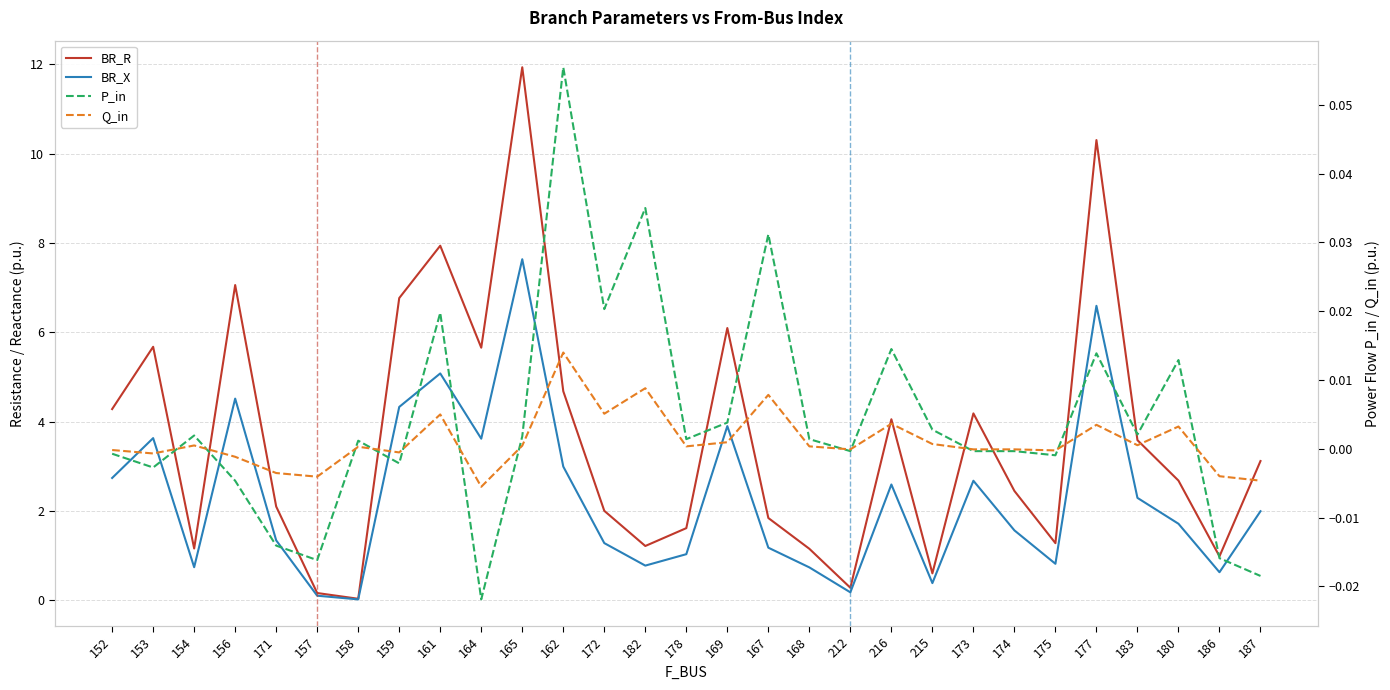

Reading left to right, list all the values displayed in this chart.

BR_R: 152=4.3	153=5.7	154=1.2	156=7.1	171=2.1	157=0.2	158=0.0	159=6.8	161=7.9	164=5.7	165=11.9	162=4.7	172=2.0	182=1.2	178=1.6	169=6.1	167=1.8	168=1.2	212=0.3	216=4.1	215=0.6	173=4.2	174=2.5	175=1.3	177=10.3	183=3.6	180=2.7	186=1.0	187=3.1
BR_X: 152=2.7	153=3.6	154=0.7	156=4.5	171=1.3	157=0.1	158=0.0	159=4.3	161=5.1	164=3.6	165=7.6	162=3.0	172=1.3	182=0.8	178=1.0	169=3.9	167=1.2	168=0.7	212=0.2	216=2.6	215=0.4	173=2.7	174=1.6	175=0.8	177=6.6	183=2.3	180=1.7	186=0.6	187=2.0
P_in: 152=-0.0	153=-0.0	154=0.0	156=-0.0	171=-0.0	157=-0.0	158=0.0	159=-0.0	161=0.0	164=-0.0	165=0.0	162=0.1	172=0.0	182=0.0	178=0.0	169=0.0	167=0.0	168=0.0	212=-0.0	216=0.0	215=0.0	173=-0.0	174=-0.0	175=-0.0	177=0.0	183=0.0	180=0.0	186=-0.0	187=-0.0
Q_in: 152=-0.0	153=-0.0	154=0.0	156=-0.0	171=-0.0	157=-0.0	158=0.0	159=-0.0	161=0.0	164=-0.0	165=0.0	162=0.0	172=0.0	182=0.0	178=0.0	169=0.0	167=0.0	168=0.0	212=-0.0	216=0.0	215=0.0	173=-0.0	174=-0.0	175=-0.0	177=0.0	183=0.0	180=0.0	186=-0.0	187=-0.0